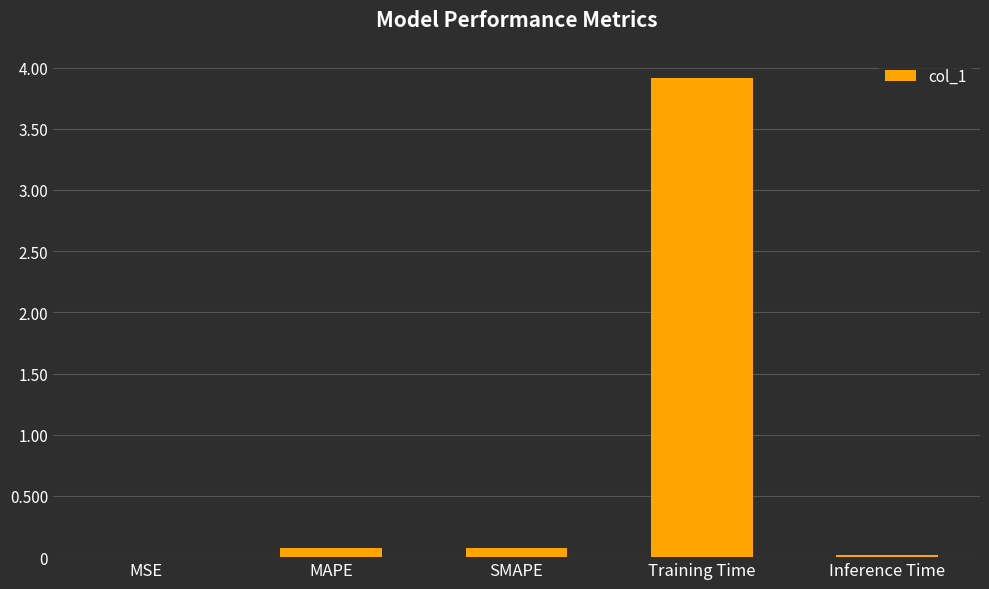

Are the bars horizontal?

No